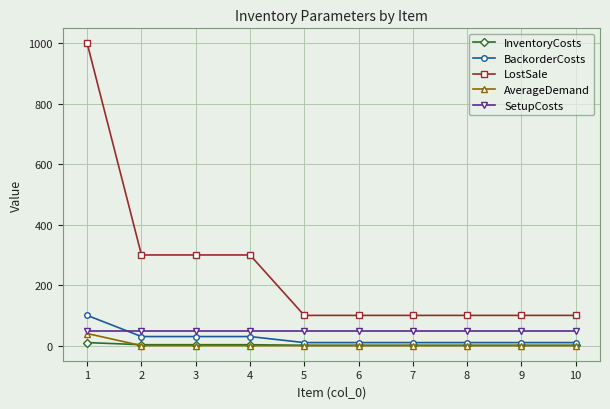

True or false: AverageDemand has a value of 0 at 10.

True